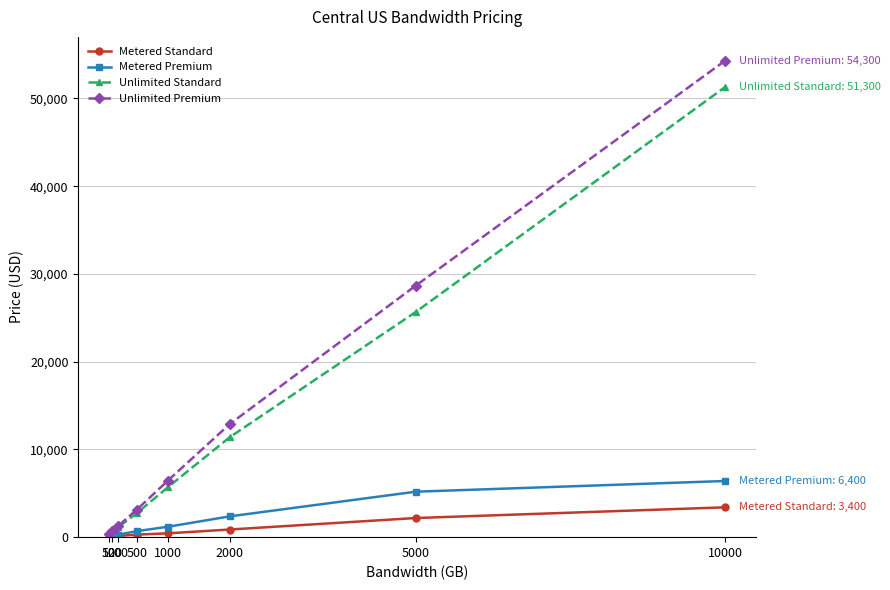

Where is Unlimited Standard nearest to the value 25800?

5000